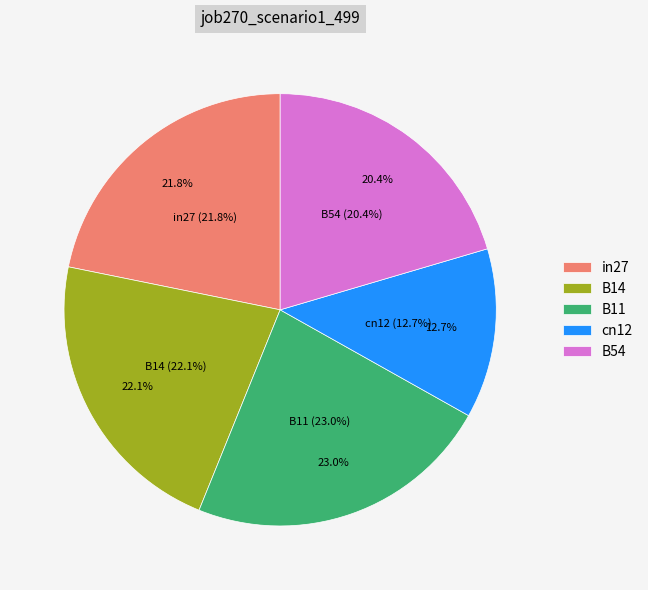

What is the ratio of the value at cn12 to the value at B11?

0.6